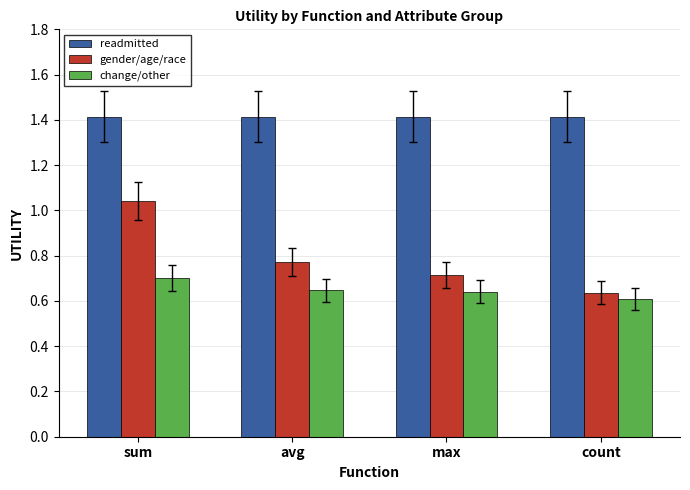

What is the difference between the highest and lowest values at sum?

0.7